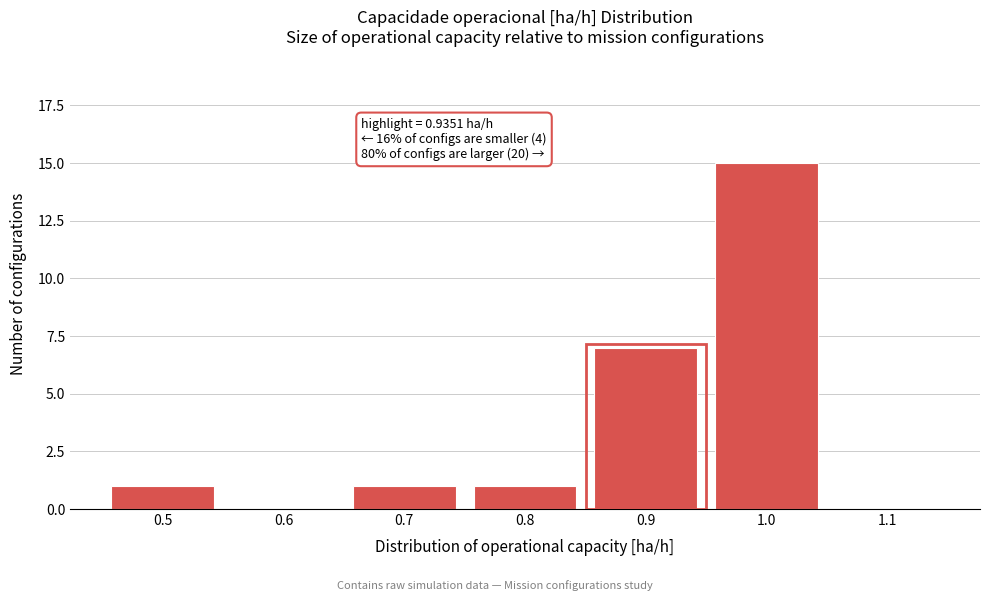

Reading right to left, list all the values displayed in this chart.

1.1=0	1.0=15	0.9=7	0.8=1	0.7=1	0.6=0	0.5=1